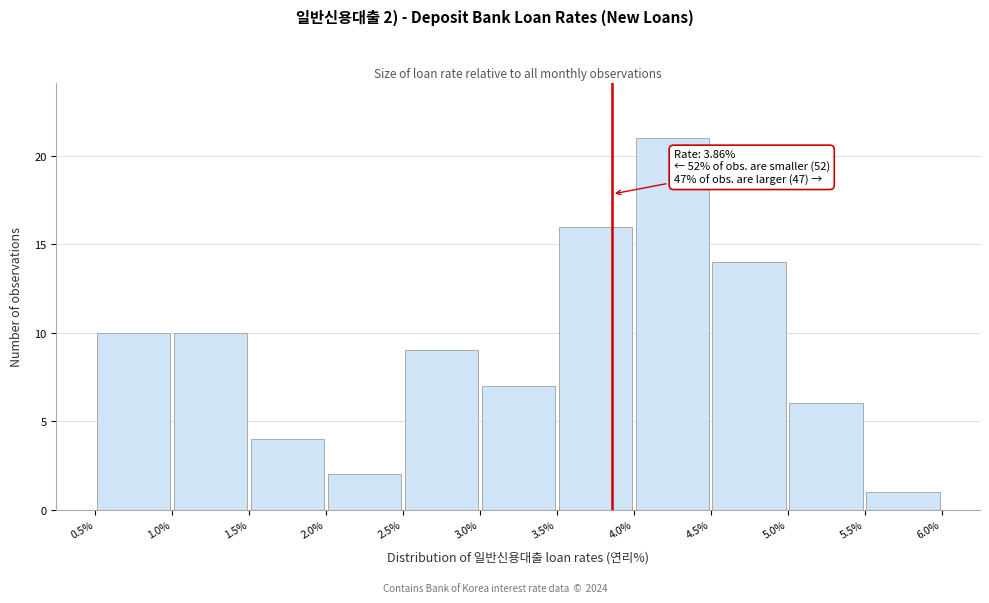

Over which range of the x-axis is the bar tallest?

4.0% to 4.5%